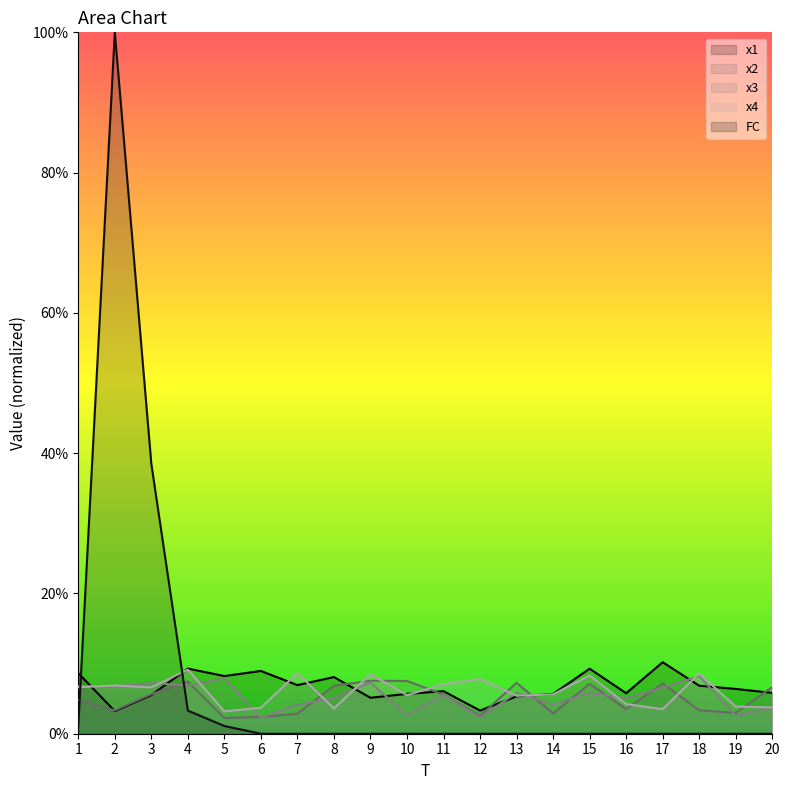

Rank the series at 10 from highest to lowest value.

x2, x1, x4, x3, FC